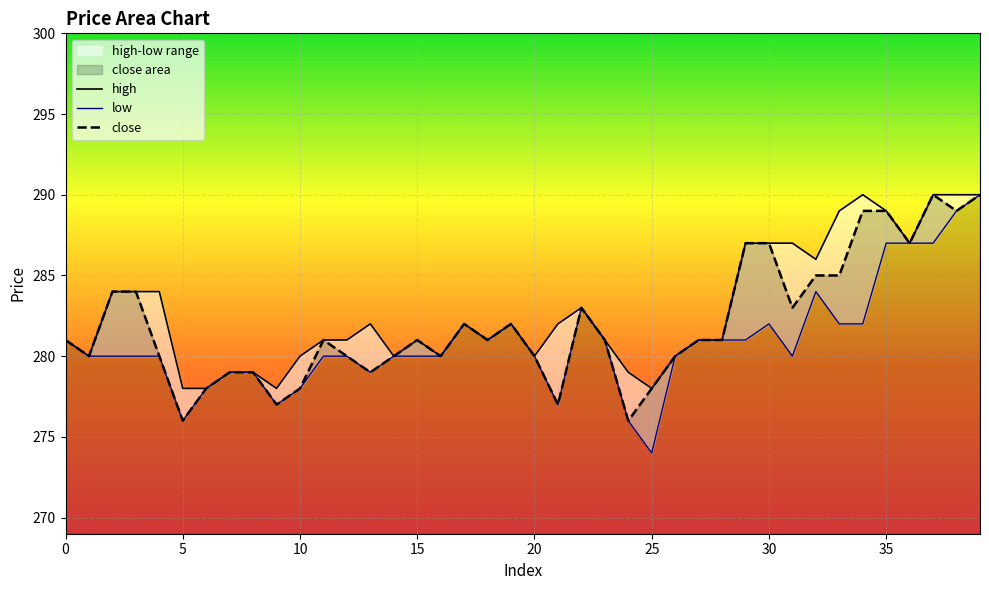

At 11, list the series in order from largest to smallest.

high, close, low